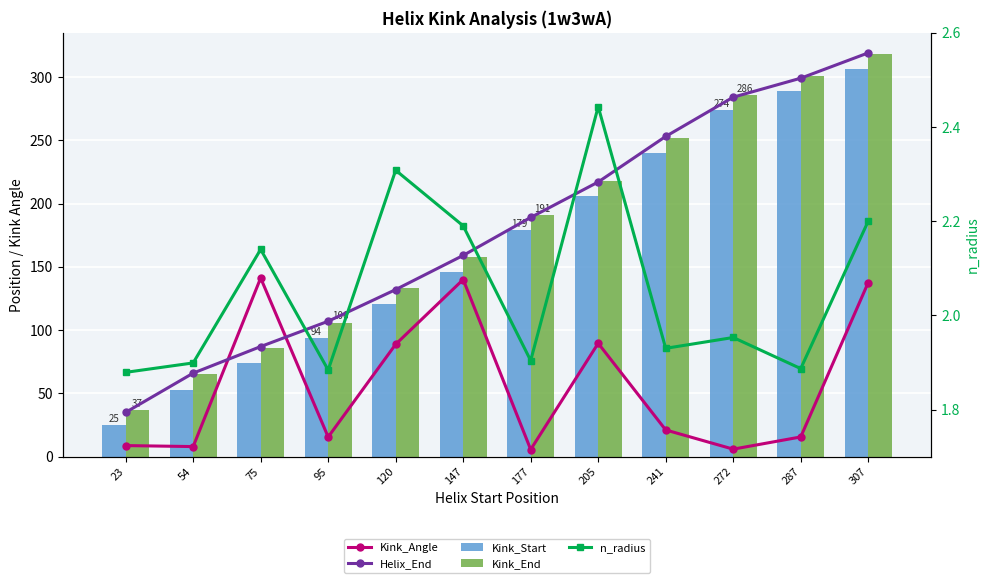

What is the value of the Kink_Angle bar at the 7th from the left?

5.7